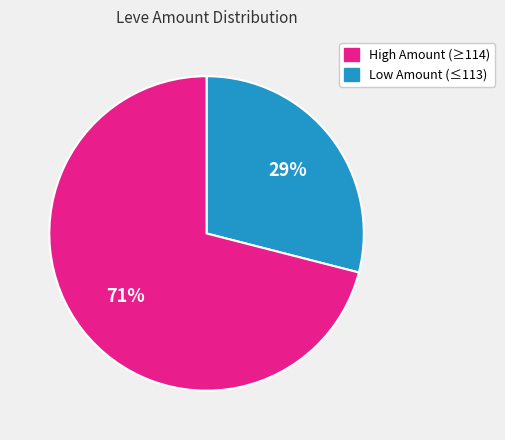

To the nearest percent, what is the average slice percentage?

50%